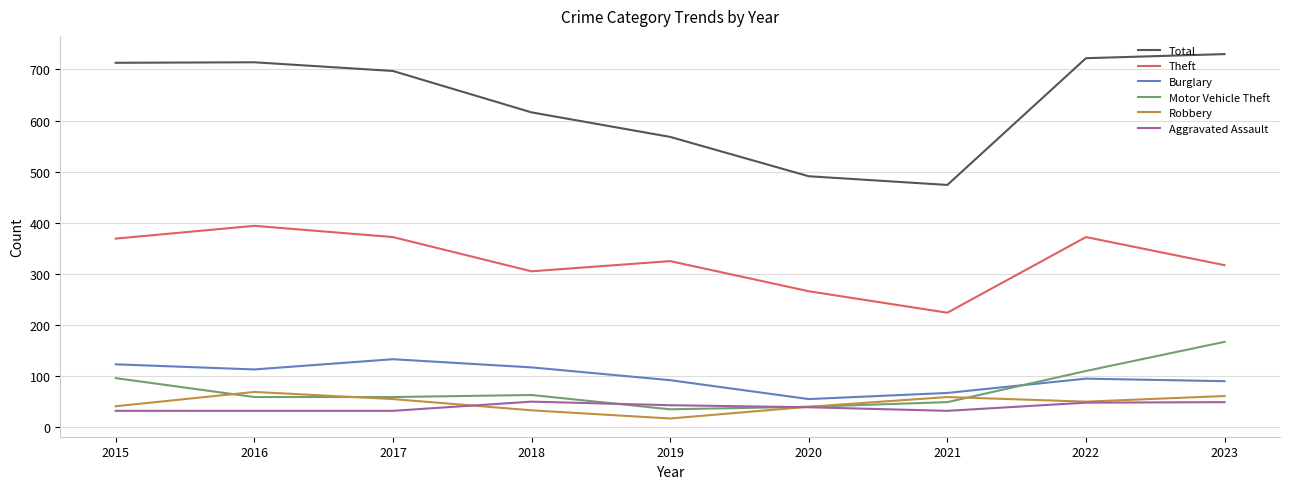

Does the chart display data point markers on the line(s)?

No